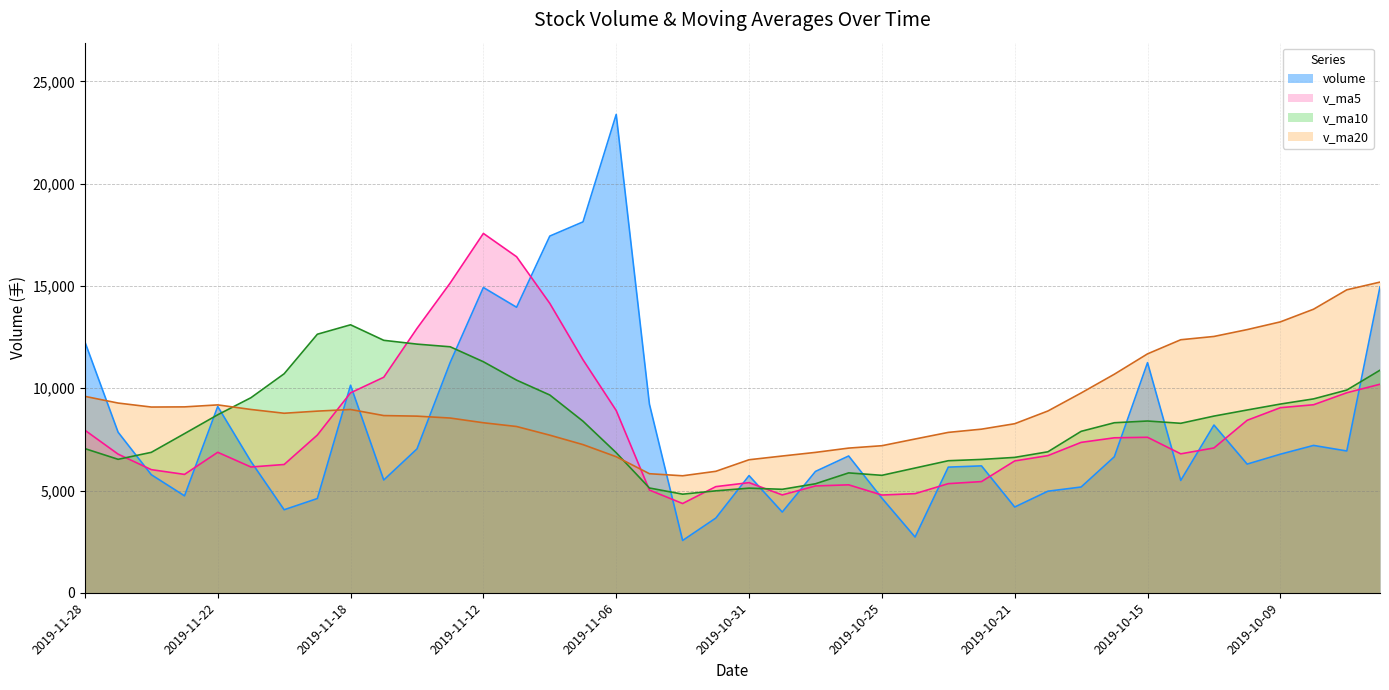

Reading left to right, extract all data points from this chart.

volume: 12269.2	7852.1	5774.6	4741.9	9109.3	6423.2	4061.0	4610.0	10147.4	5515.4	7035.0	11259.2	14926.2	13960.1	17440.5	18134.5	23387.5	9226.0	2559.0	3655.1	5731.0	3948.2	5934.6	6689.7	4630.0	2727.0	6145.0	6206.3	4194.7	4967.6	5172.9	6650.4	11252.4	5494.4	8202.8	6293.1	6777.0	7206.0	6934.0	14959.7
v_ma5: 7949.4	6780.2	6022.0	5789.1	6870.2	6151.4	6273.8	7713.4	9776.6	10539.2	12924.2	15144.1	17569.8	16429.7	14149.5	11392.4	8911.7	5023.9	4365.6	5191.7	5386.7	4785.9	5225.2	5279.6	4780.6	4848.1	5337.3	5438.4	6447.6	6707.5	7354.6	7578.6	7603.9	6794.6	7082.6	8434.0	9050.4	9195.0	9780.4	10197.1
v_ma10: 7050.4	6527.0	6867.7	7782.9	8704.7	9537.8	10708.9	12641.6	13103.2	12344.4	12158.3	12027.9	11296.8	10397.7	9670.6	8389.6	6848.8	5124.6	4822.6	4986.1	5117.4	5061.6	5331.8	5863.6	5744.1	6101.4	6457.9	6521.1	6621.1	6895.1	7894.3	8314.5	8399.5	8287.5	8639.9	8938.0	9228.4	9480.9	9913.0	10883.3
v_ma20: 9604.4	9277.5	9082.3	9090.3	9187.6	8963.7	8778.9	8883.1	8962.9	8665.2	8637.9	8544.8	8314.3	8130.6	7707.3	7245.5	6653.4	5822.9	5721.9	5940.6	6505.8	6688.0	6865.6	7075.6	7192.0	7519.6	7843.2	8001.0	8267.1	8889.2	9769.2	10686.6	11682.6	12372.2	12533.0	12868.3	13246.0	13865.4	14812.9	15190.4